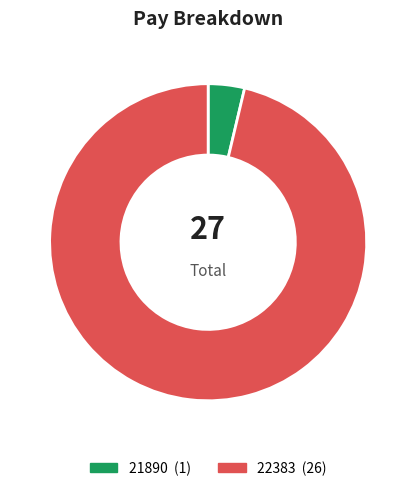

Does 21890 represent more than half of the total?

No